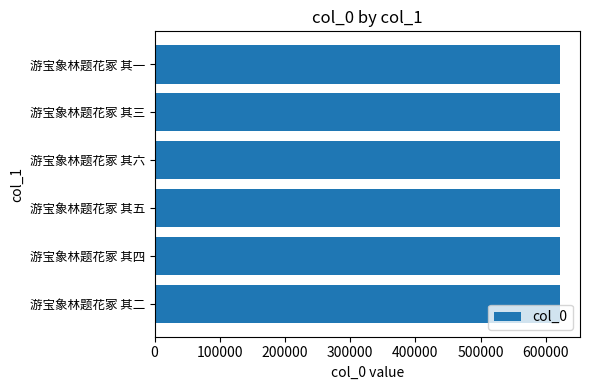

How many values are between 621482 and 621485?

4